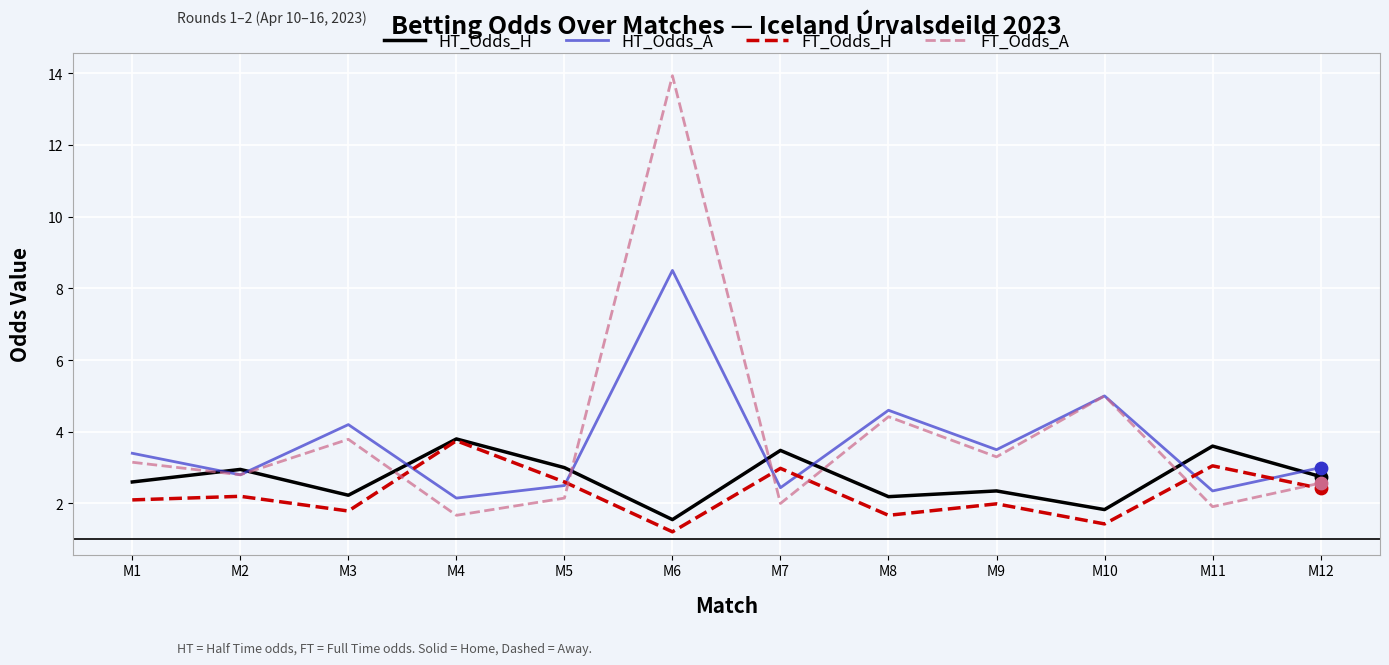

Which series changed the most between M5 and M6?

FT_Odds_A